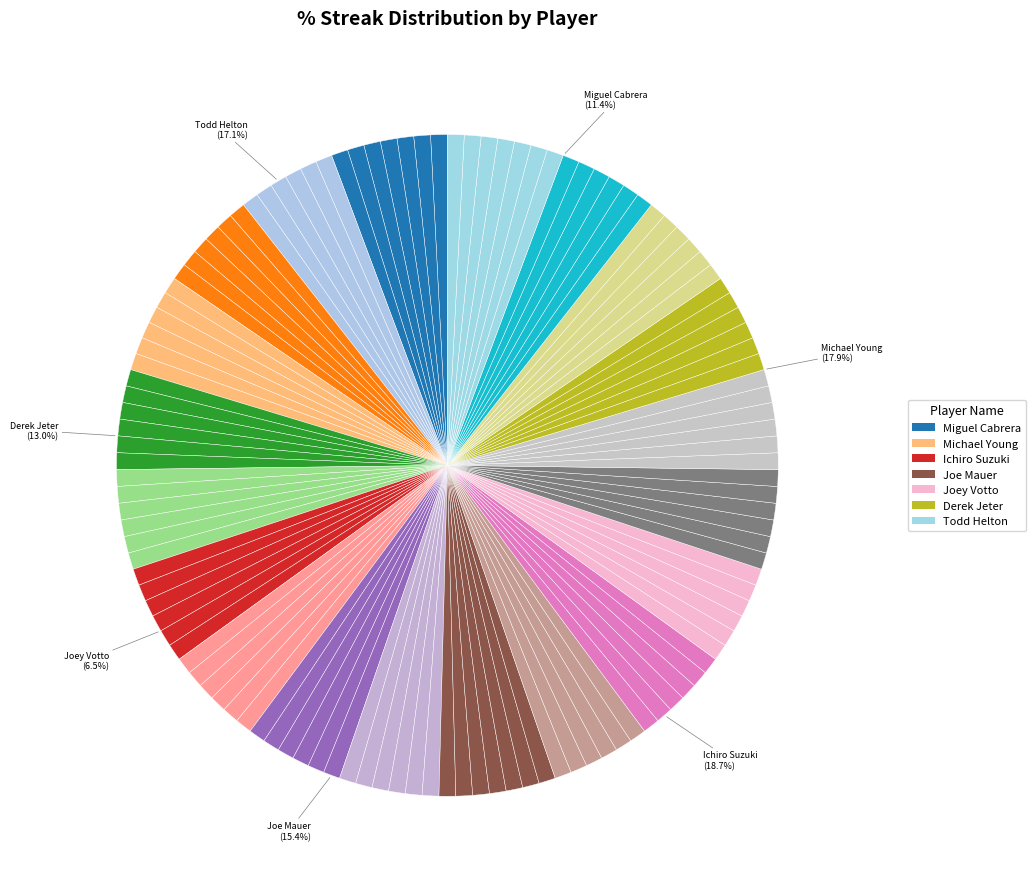

Is there any slice that represents more than half of the pie?

No